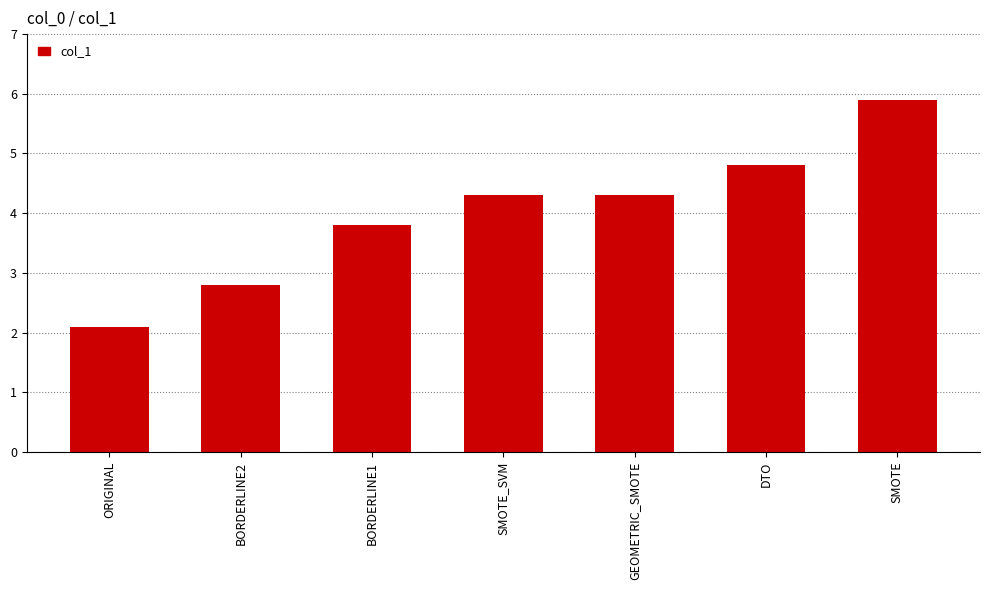

What is the difference between the maximum and minimum values?

3.8